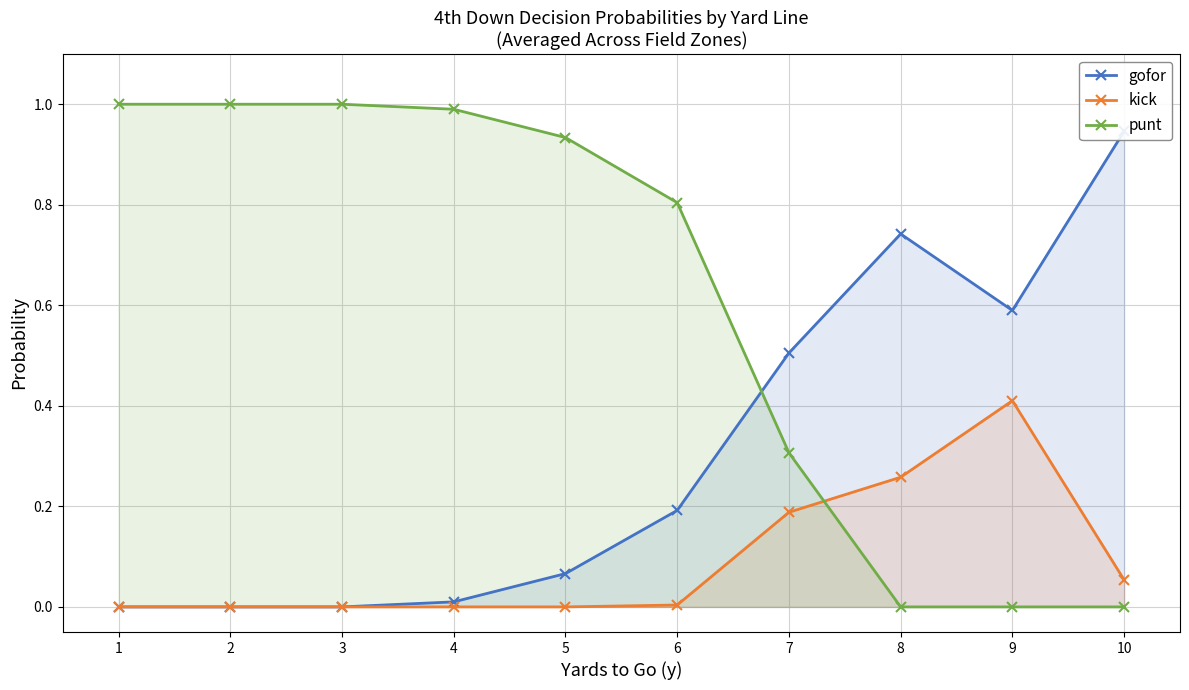

The value of punt at 2 is 1.0. True or false?

True